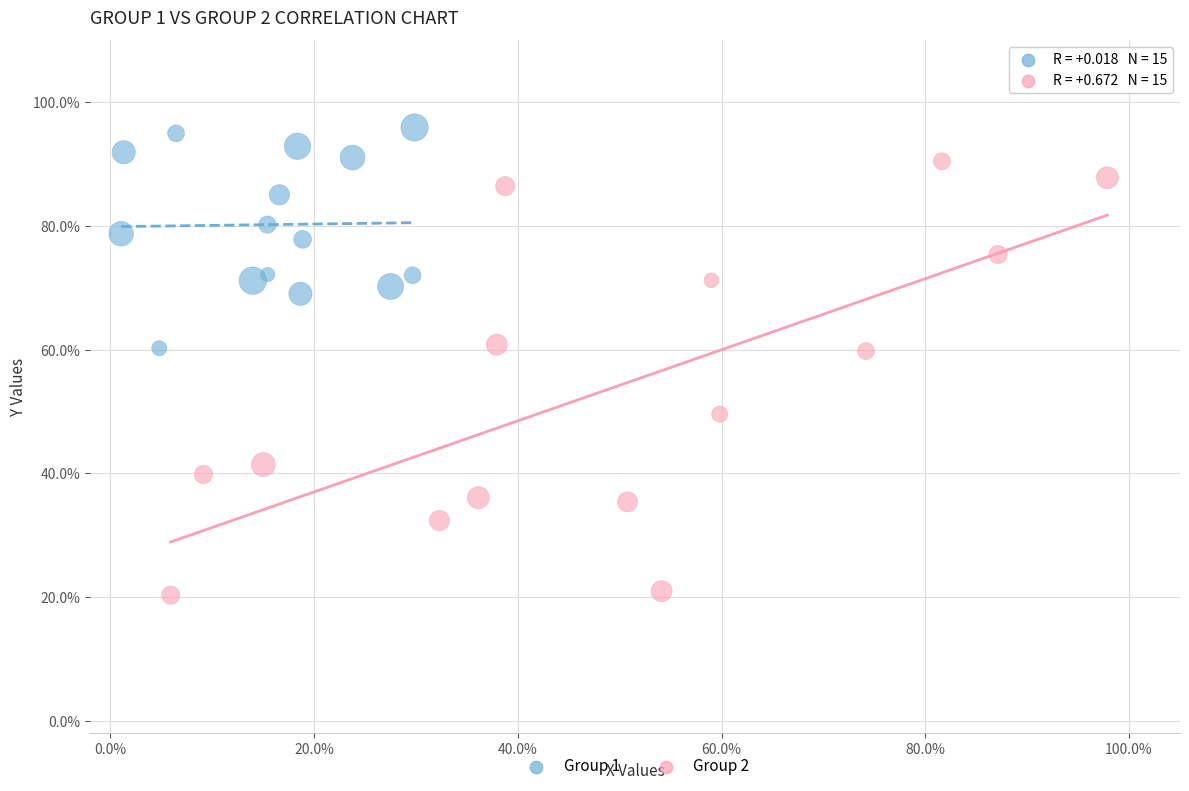

Which series reaches the maximum Y coordinate?

Group 1